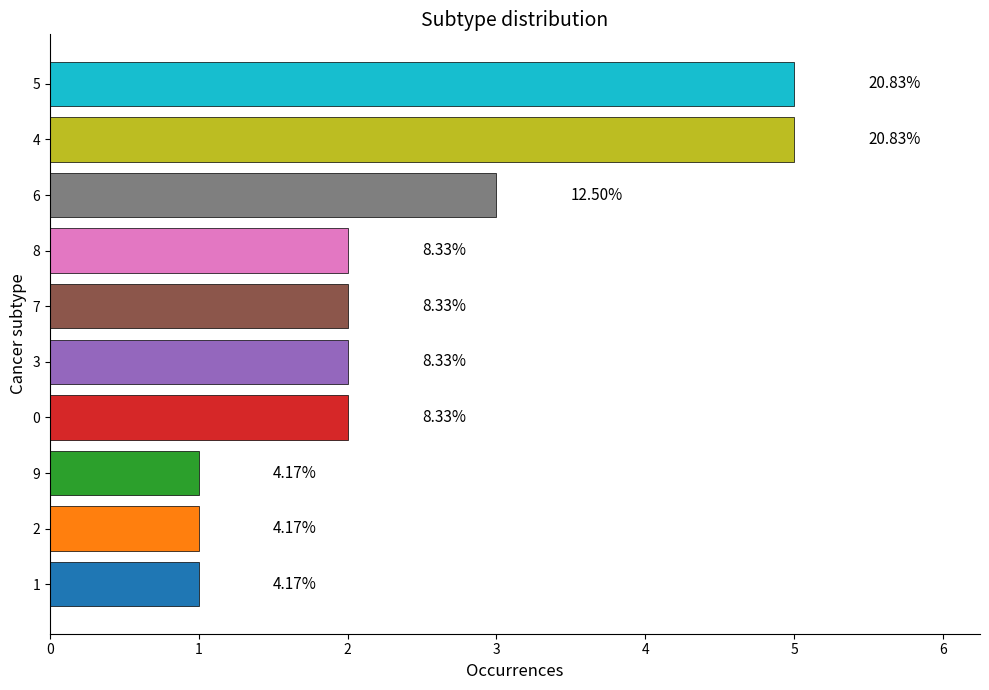

What is the smallest value displayed?

1